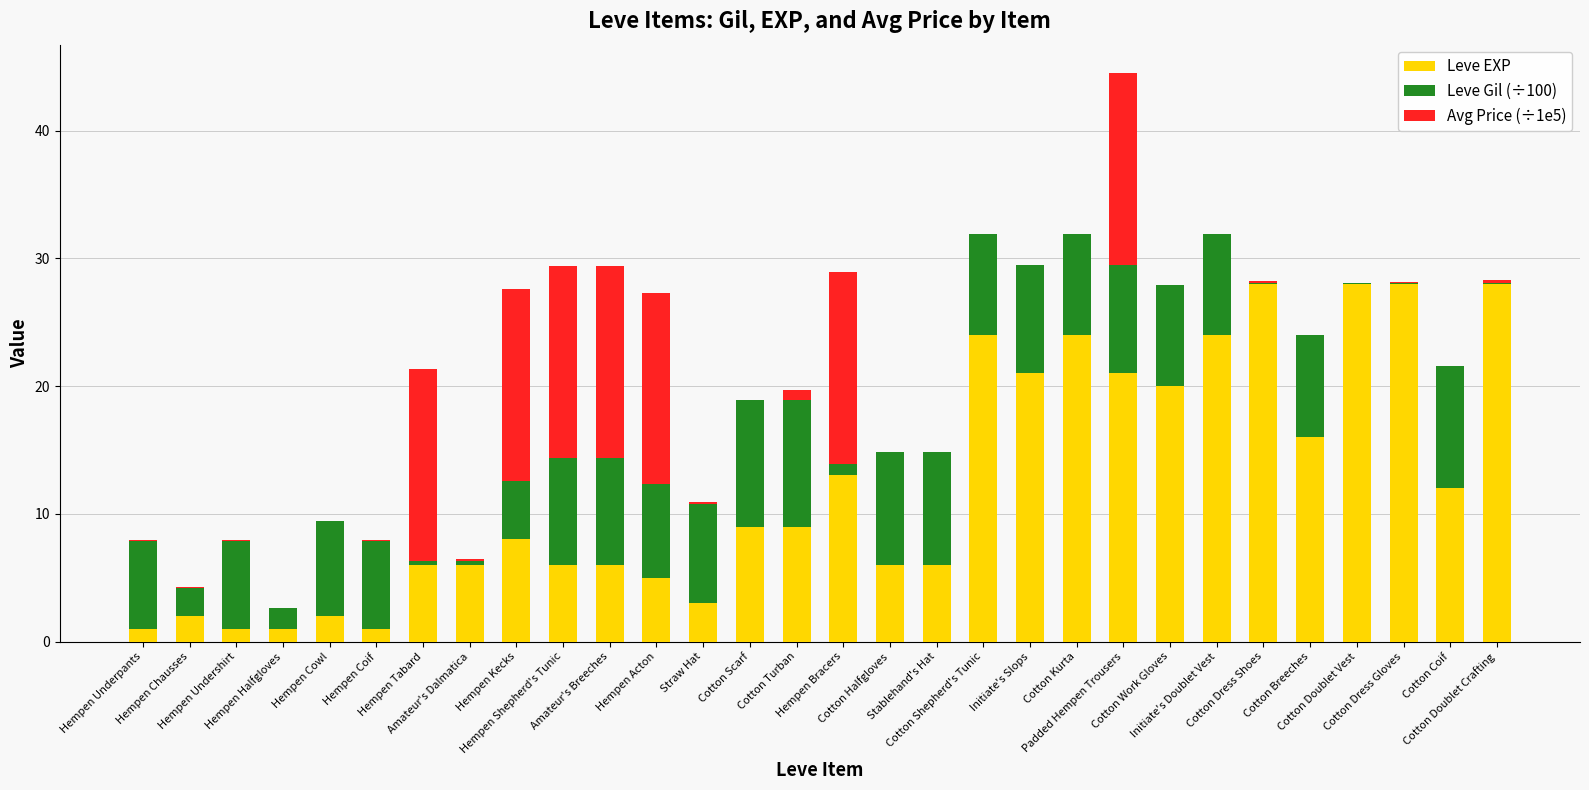

What is the highest value of the Leve EXP series?

28.0